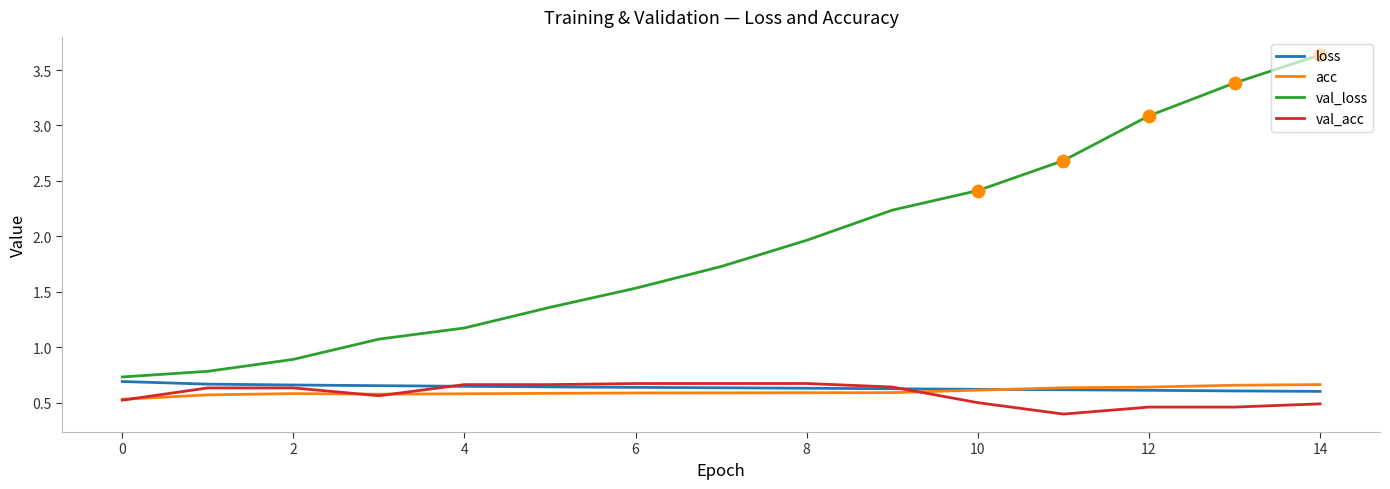

Which series has the largest total across all categories?

val_loss